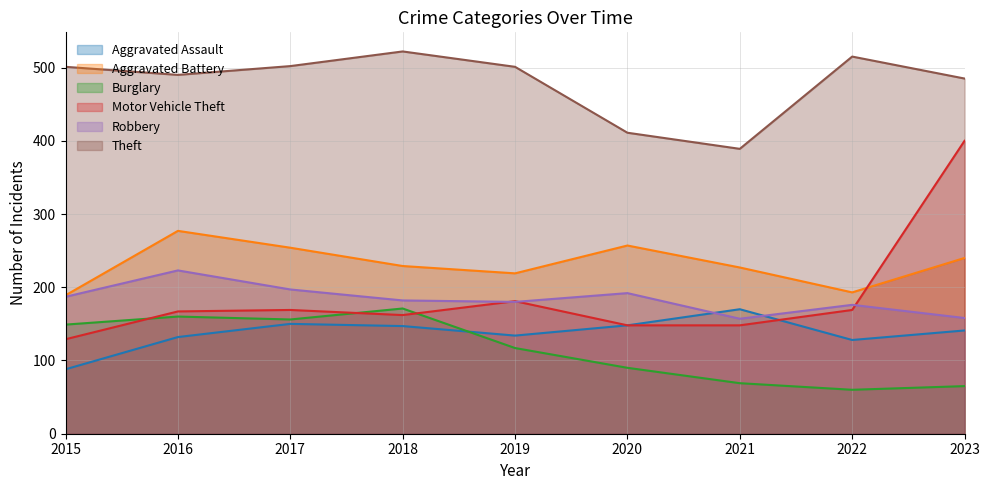

Reading left to right, list all the values displayed in this chart.

Aggravated Assault: 88	132	150	147	134	148	170	128	141
Aggravated Battery: 189	277	254	229	219	257	227	193	240
Burglary: 149	160	156	171	117	90	69	60	65
Motor Vehicle Theft: 129	167	169	162	181	148	148	169	400
Robbery: 187	223	197	182	180	192	157	176	158
Theft: 501	490	502	522	501	411	389	515	485